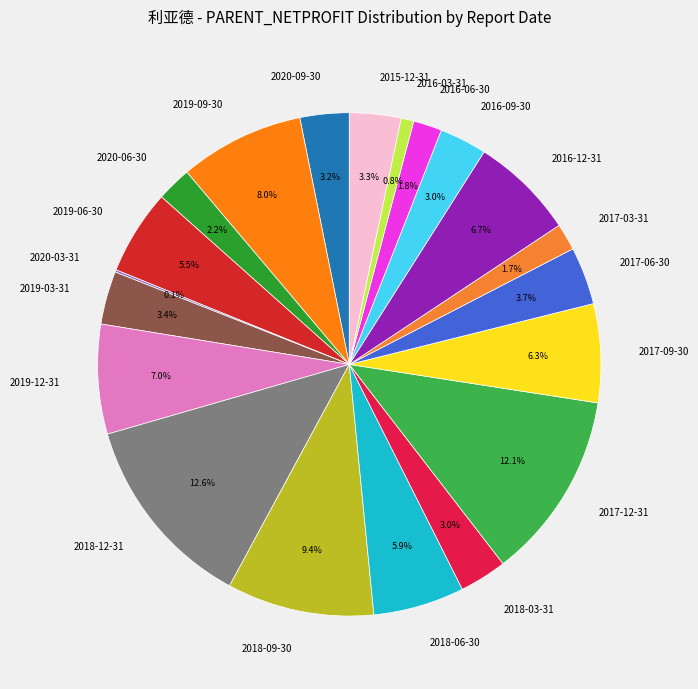

Is the sum of 2019-06-30 and 2017-09-30 greater than half?

No